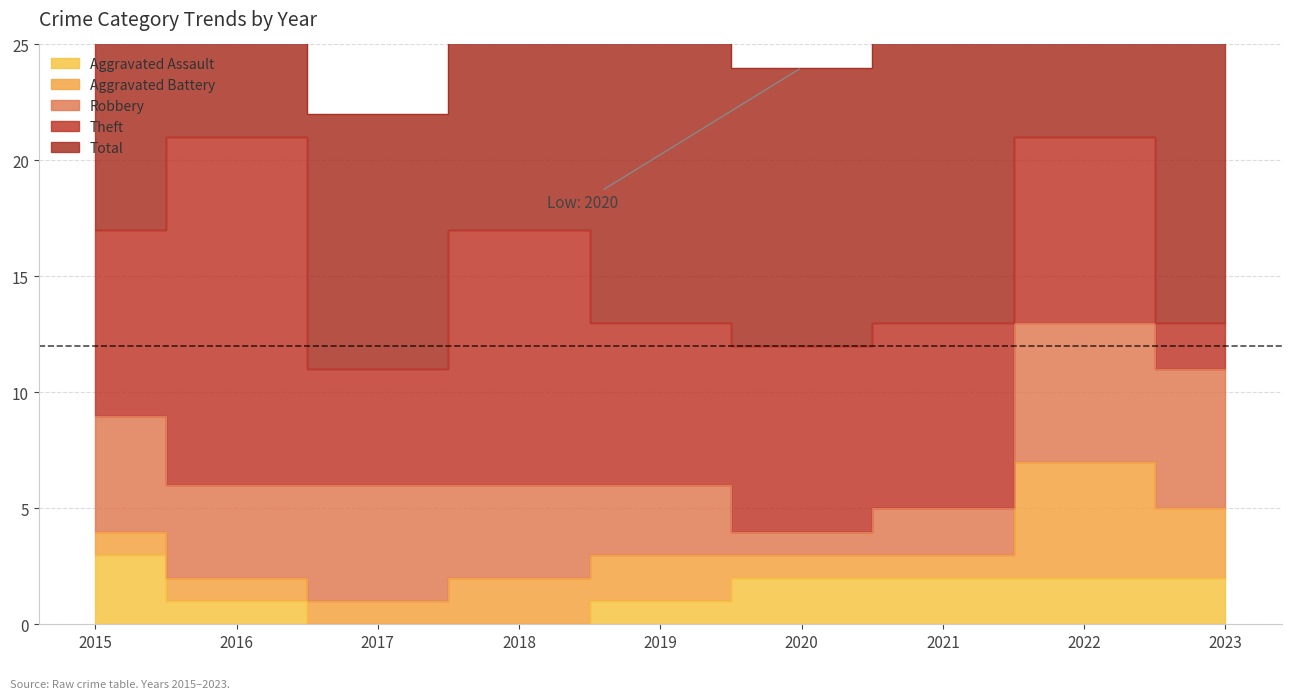

How many lines are shown in the chart?

5